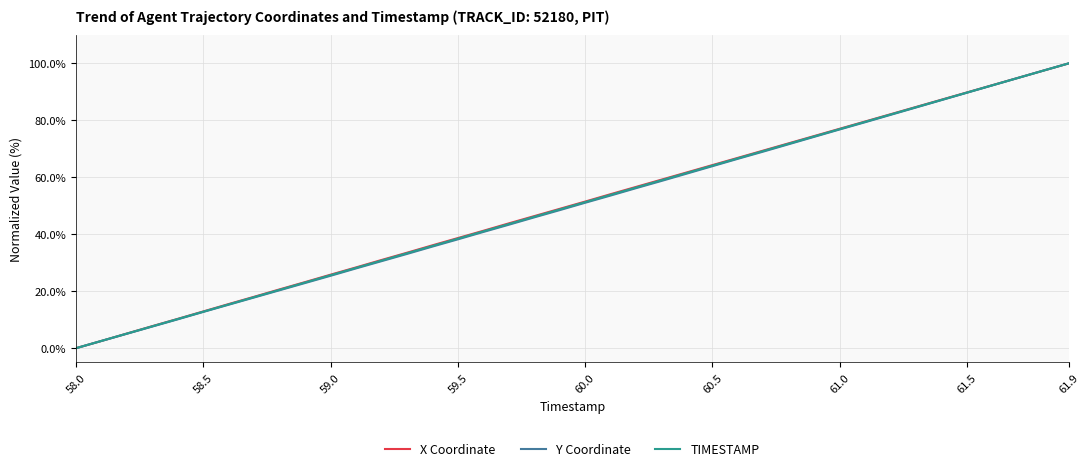

What is the highest value of the X Coordinate series?

100.0